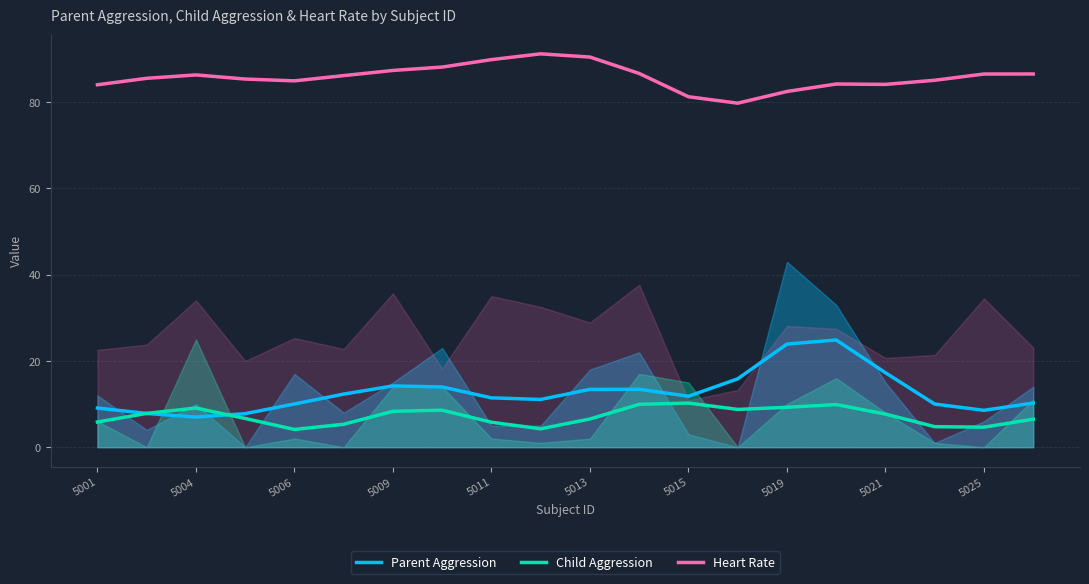

Rank the series by their maximum value, from highest to lowest.

Heart Rate, Parent Aggression, Child Aggression